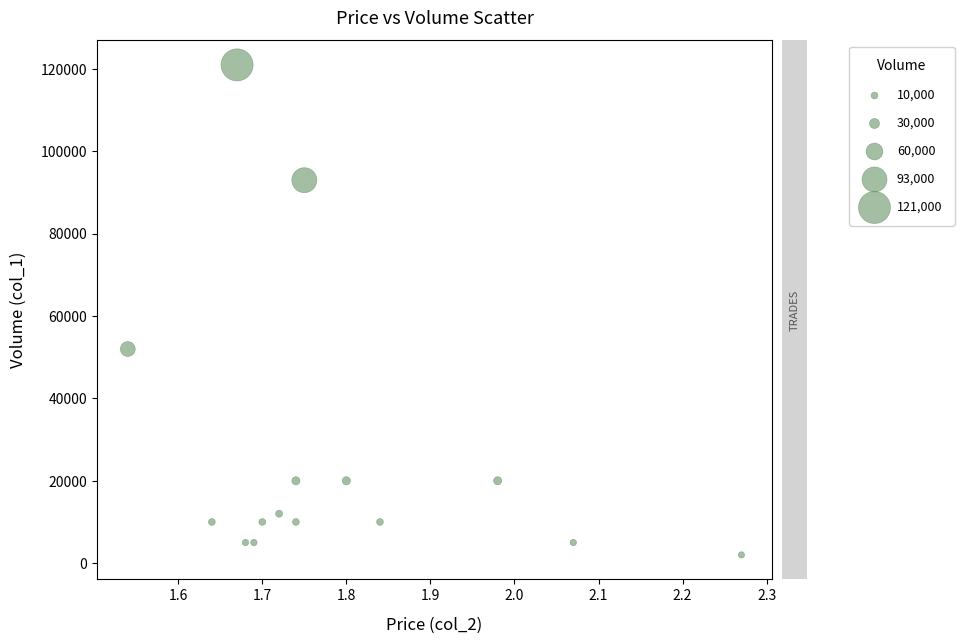

What is the range of Y values (max minus min)?

119000